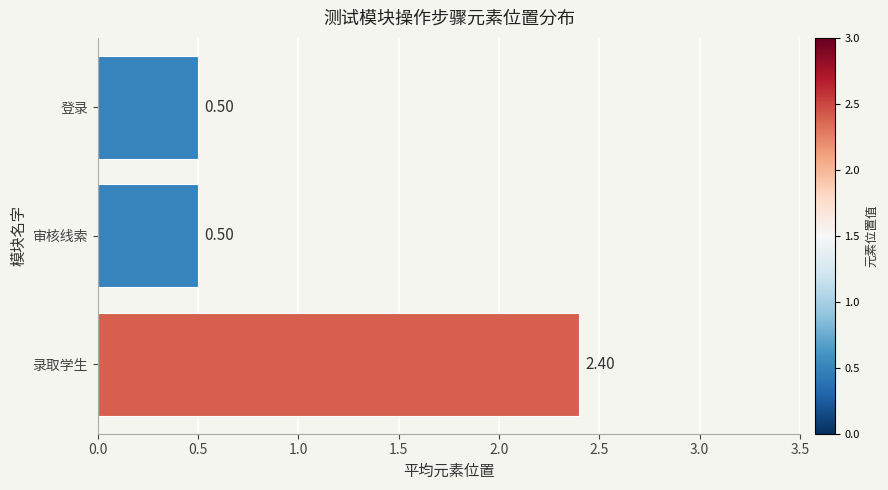

What is the maximum value shown in the chart?

2.4